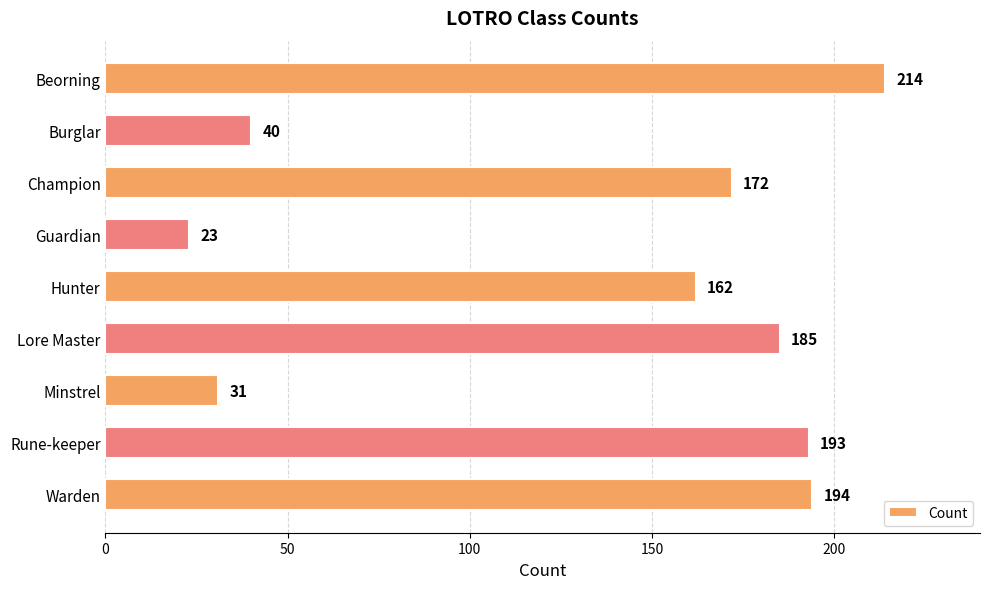

What is the difference between the values at Rune-keeper and Burglar?

153